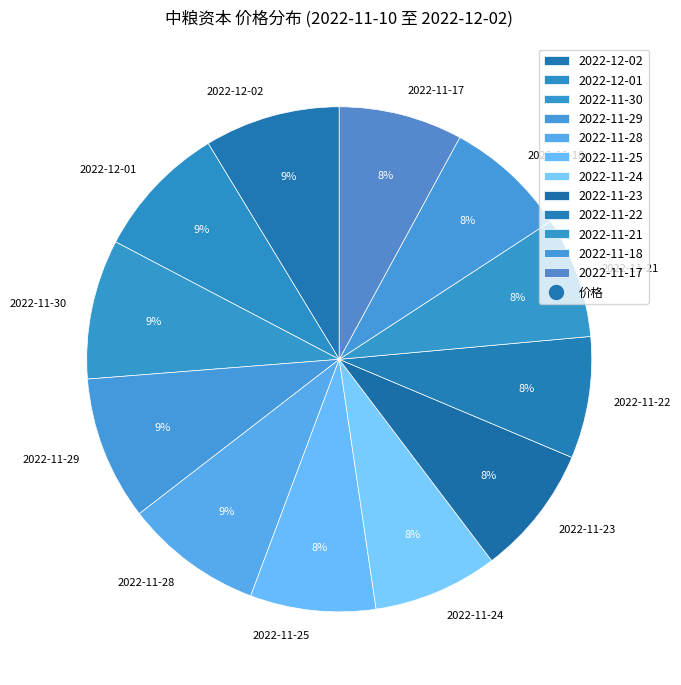

Is it true that 2022-12-01 is 18% of the pie?

False